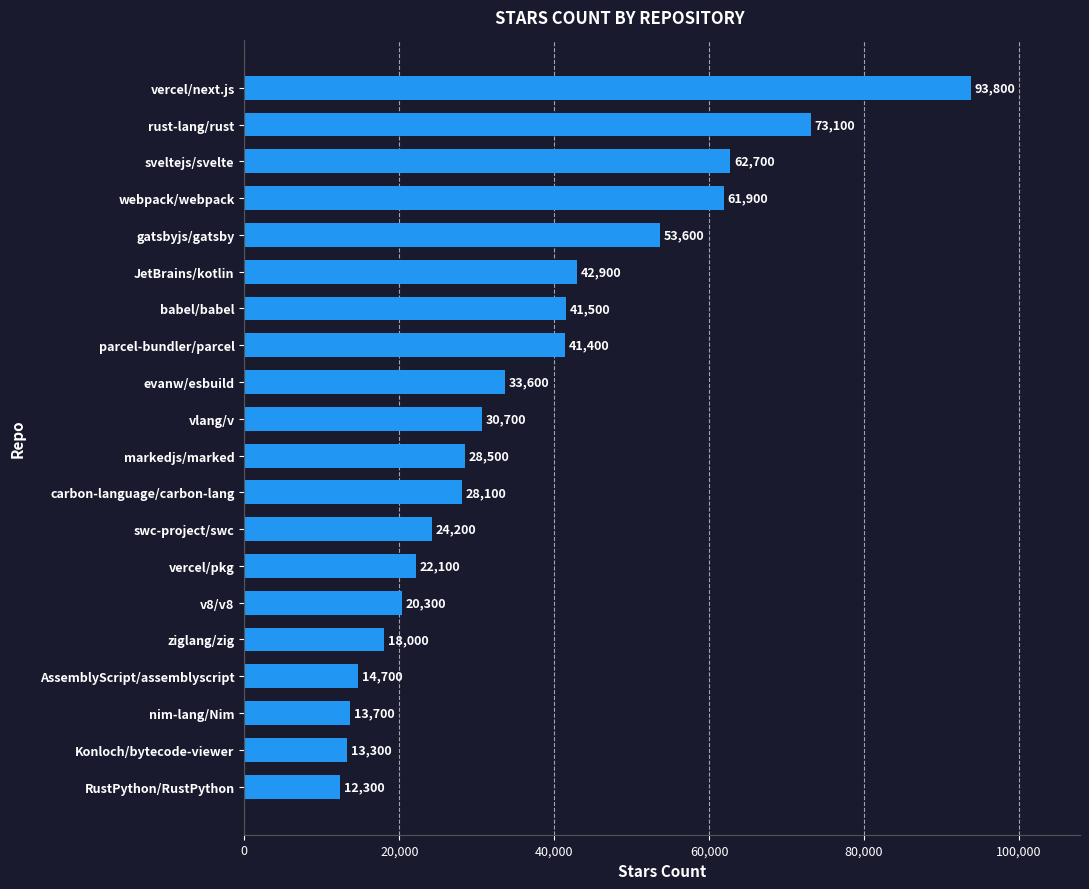

How many data points are less than 30700?

10